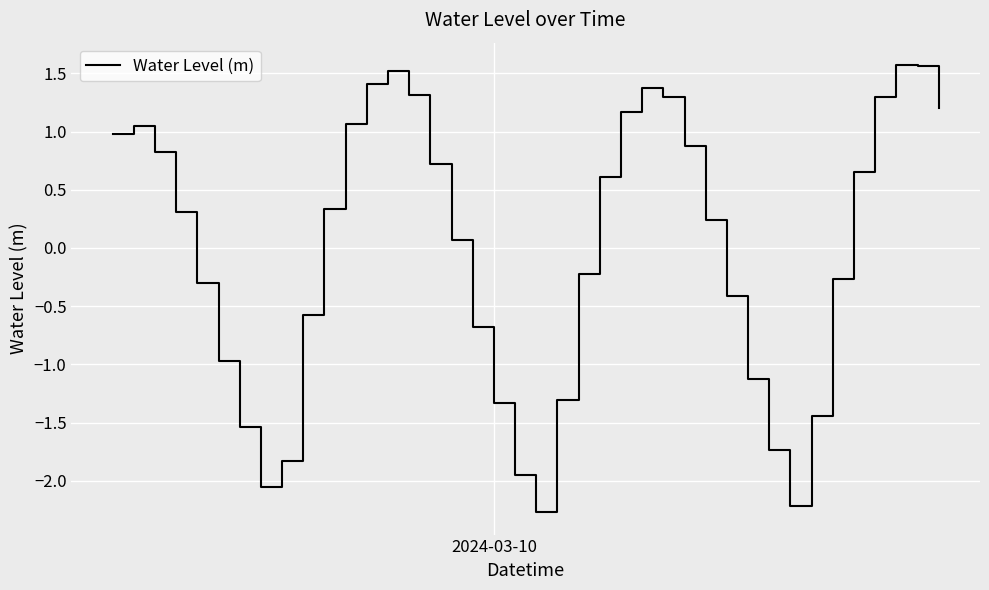

What is the smallest value displayed?

-2.3